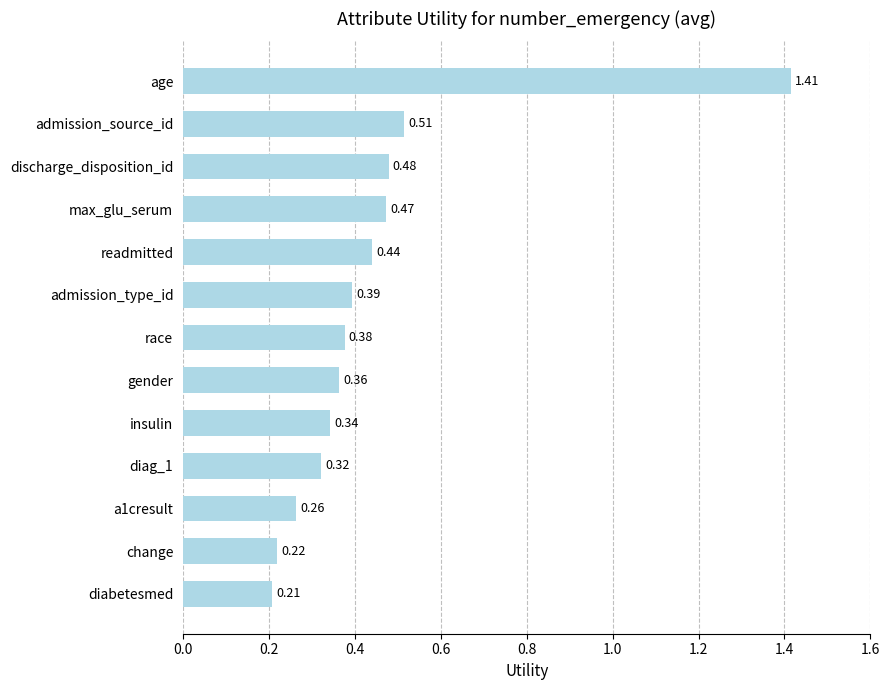

How many distinct data groups are displayed?

1